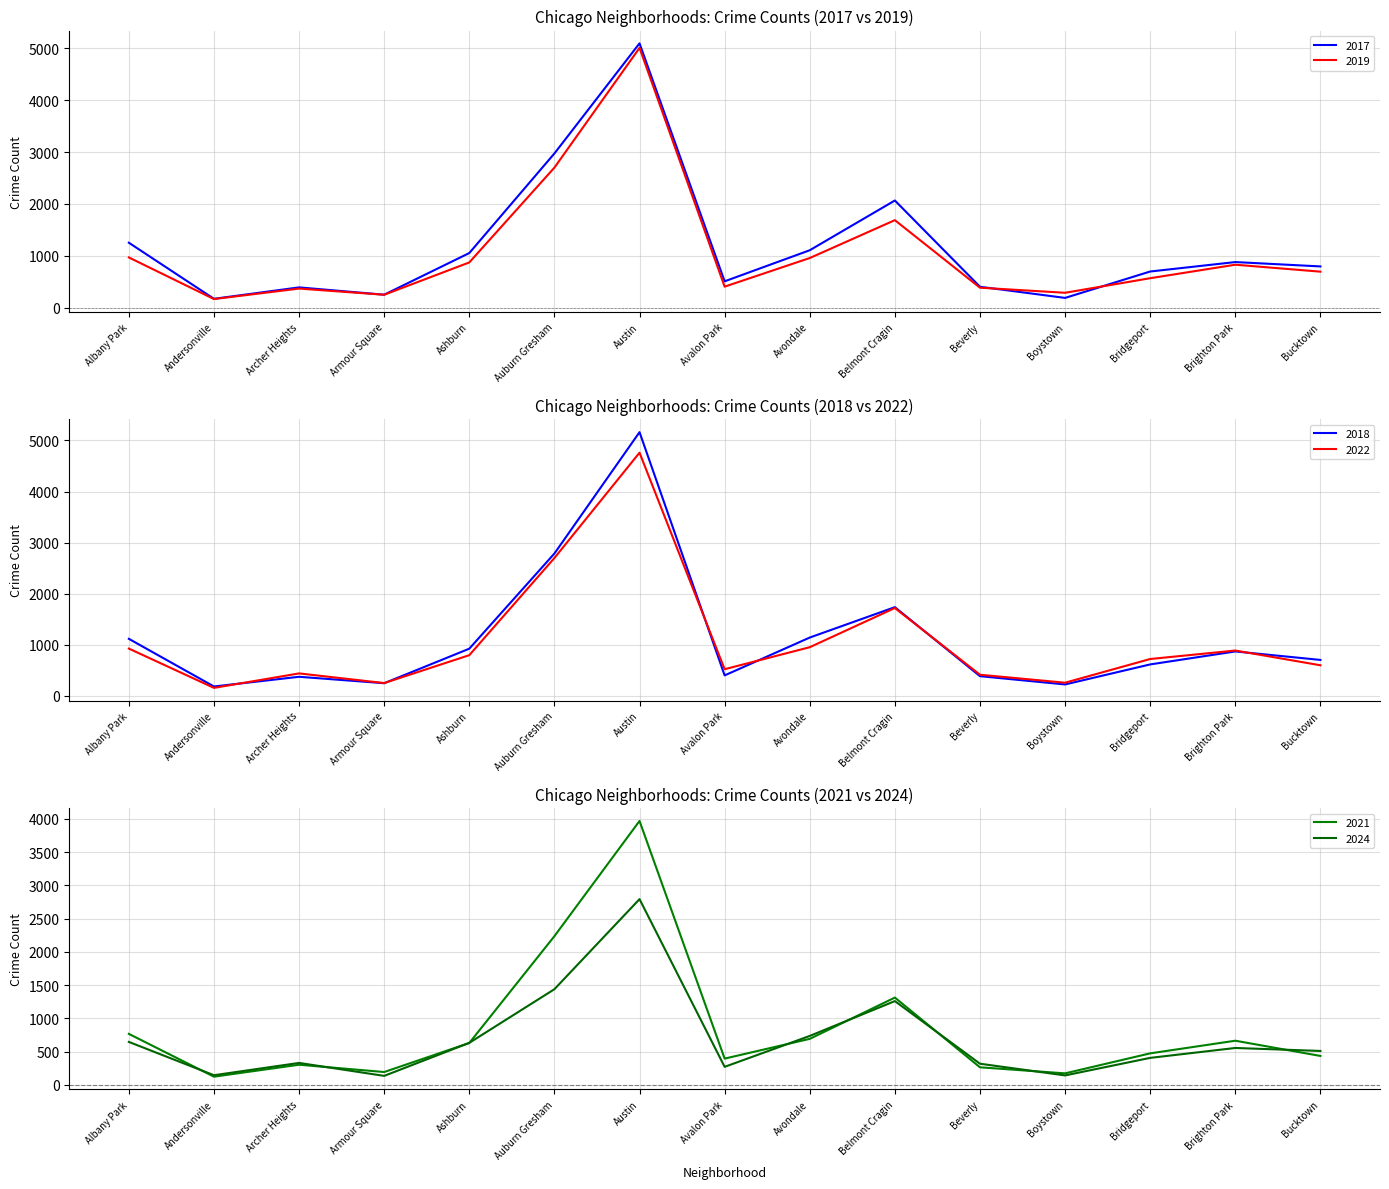

Which series changed the most between Albany Park and Beverly?

2017